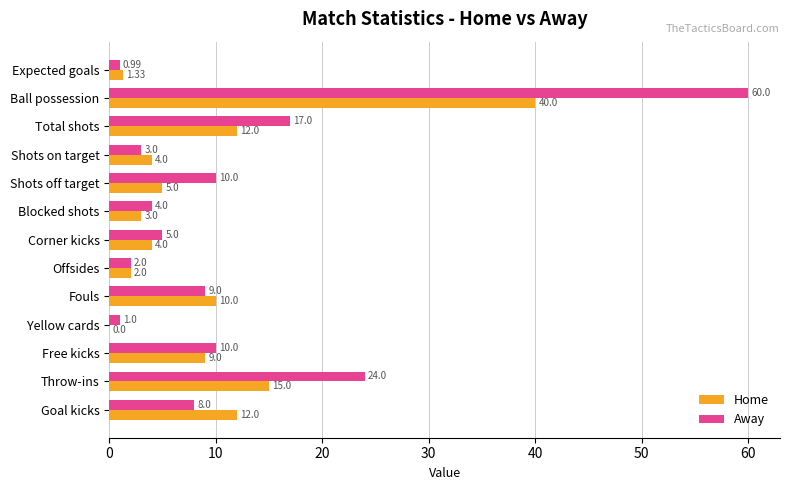

At which label is Home closest to 20?

Throw-ins